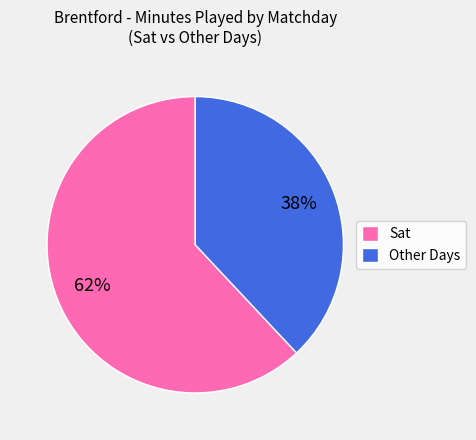

Is it true that Sat is 1% of the pie?

False